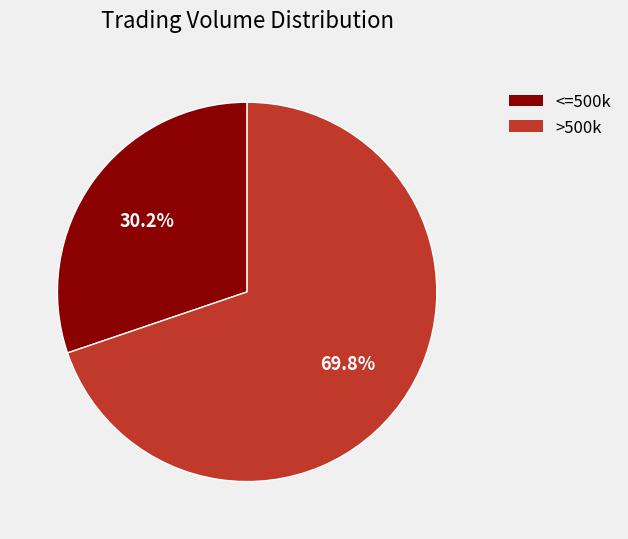

Is there any slice that represents more than half of the pie?

Yes